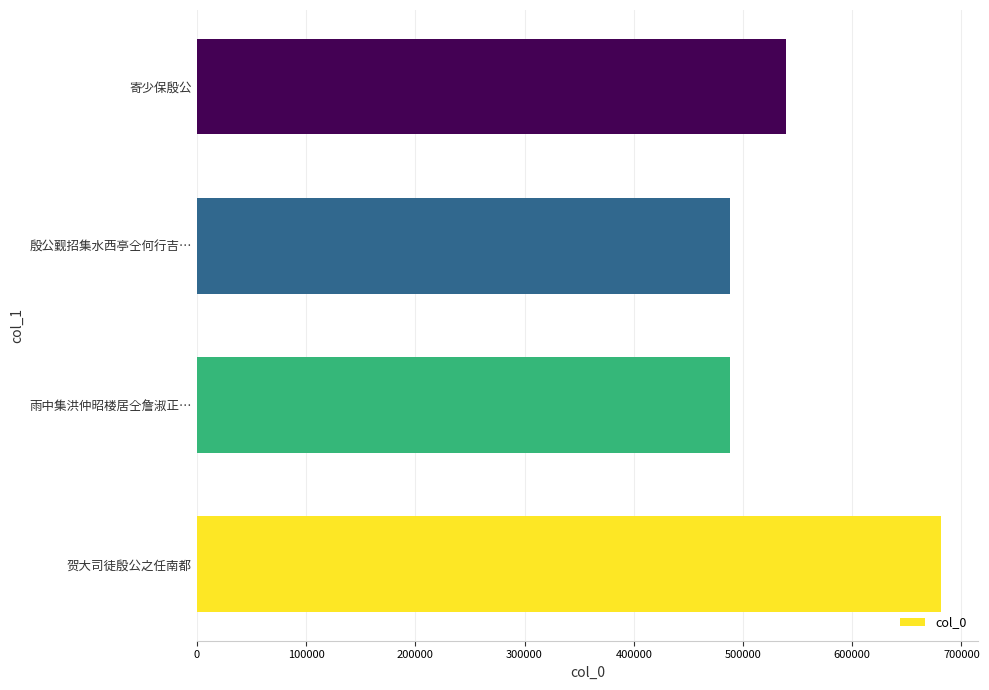

Between 殷公觐招集水西亭仝何行吉… and 寄少保殷公, which is larger?

寄少保殷公